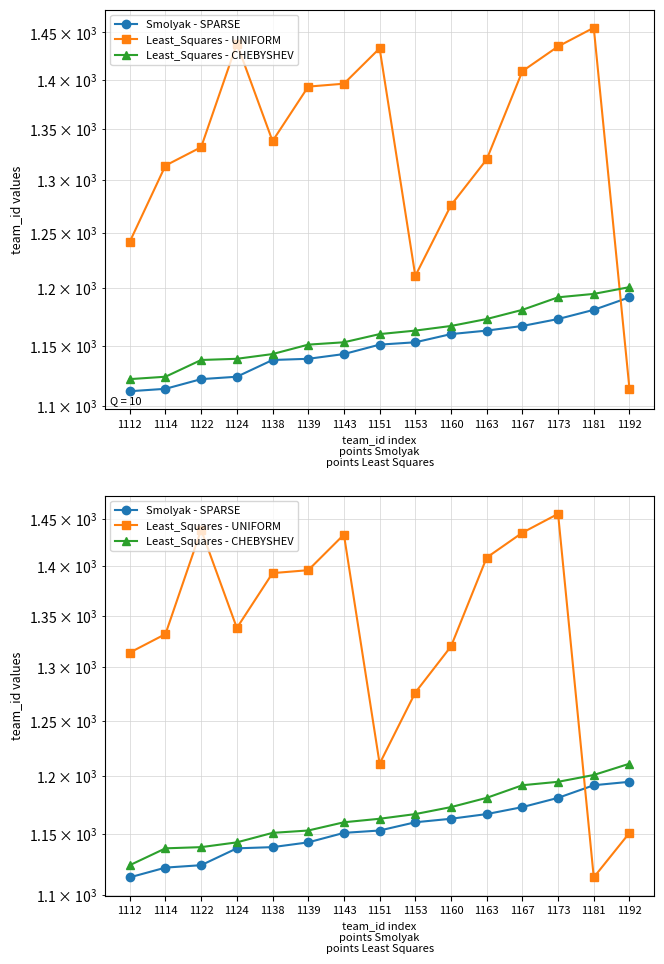

Reading left to right, list all the values displayed in this chart.

Smolyak - SPARSE: 1112=1114	1114=1122	1122=1124	1124=1138	1138=1139	1139=1143	1143=1151	1151=1153	1153=1160	1160=1163	1163=1167	1167=1173	1173=1181	1181=1192	1192=1195
Least_Squares - UNIFORM: 1112=1314	1114=1332	1122=1438	1124=1338	1138=1393	1139=1396	1143=1433	1151=1211	1153=1276	1160=1320	1163=1409	1167=1435	1173=1455	1181=1114	1192=1151
Least_Squares - CHEBYSHEV: 1112=1124	1114=1138	1122=1139	1124=1143	1138=1151	1139=1153	1143=1160	1151=1163	1153=1167	1160=1173	1163=1181	1167=1192	1173=1195	1181=1201	1192=1211